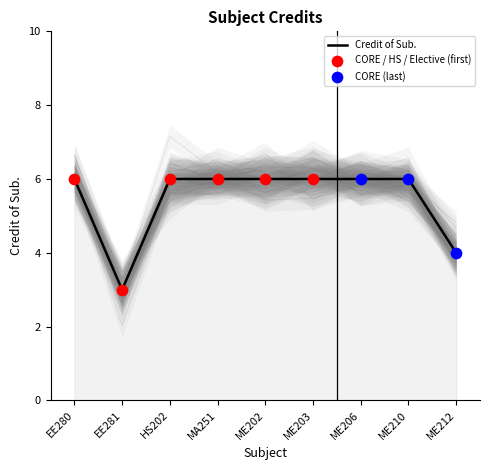

What is the change in value from EE281 to MA251?

+3